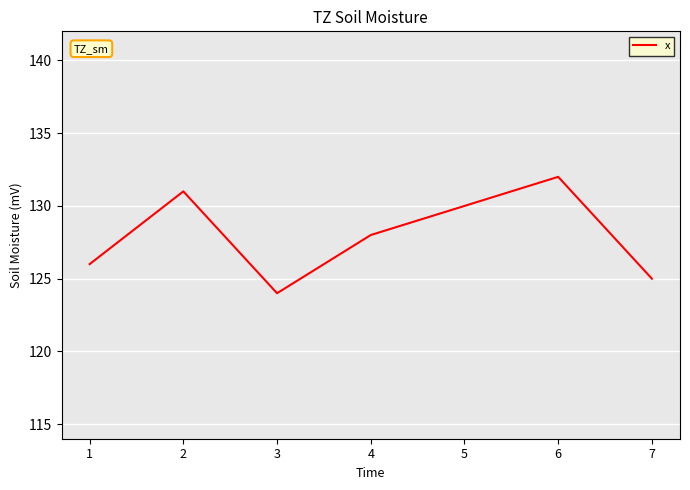

Between 3 and 1, which is larger?

1